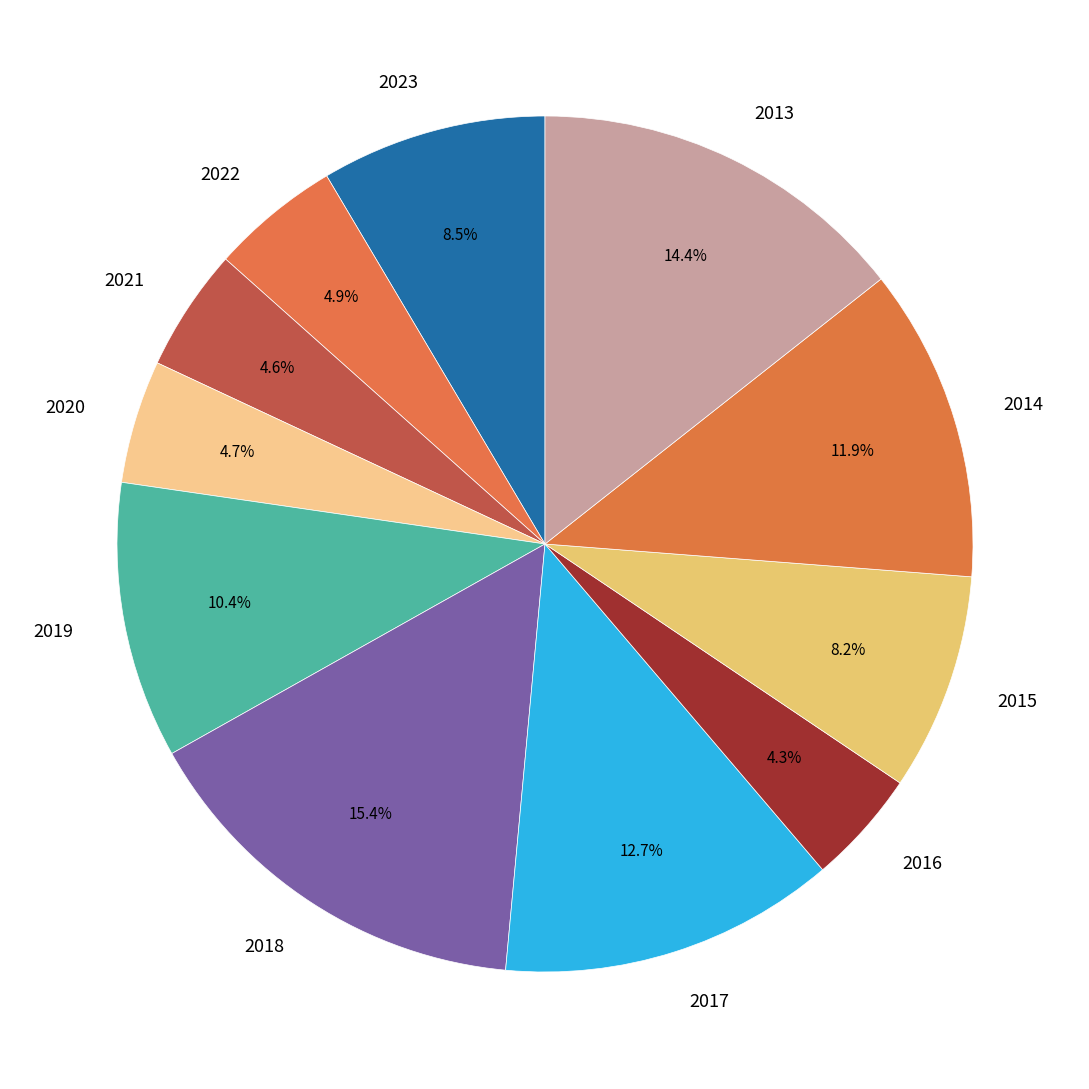

To the nearest percent, what portion does 2020 represent?

5%